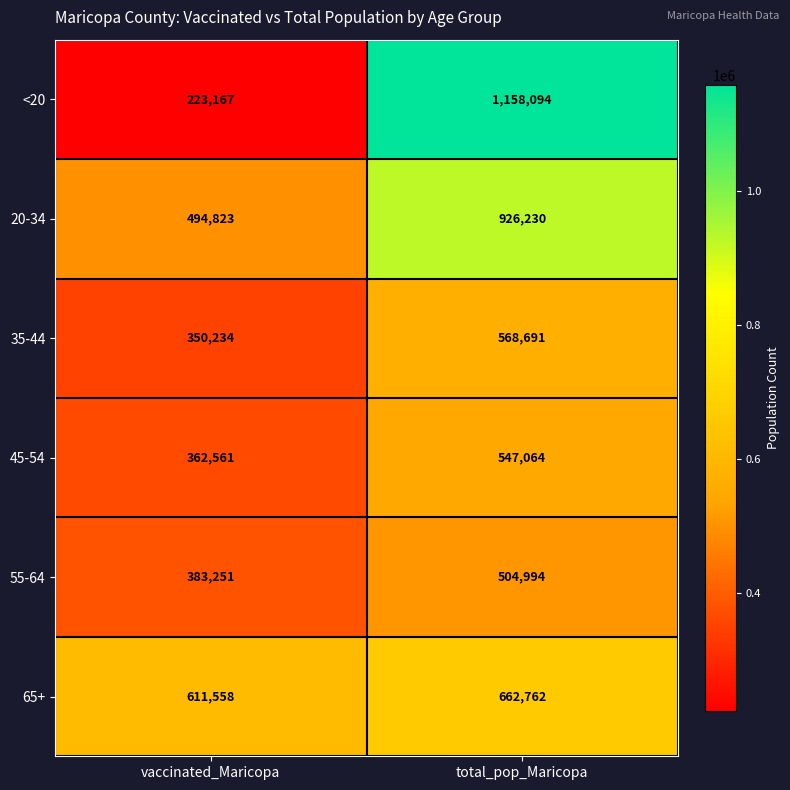

At how many categories does at least one series exceed 1010862?

1